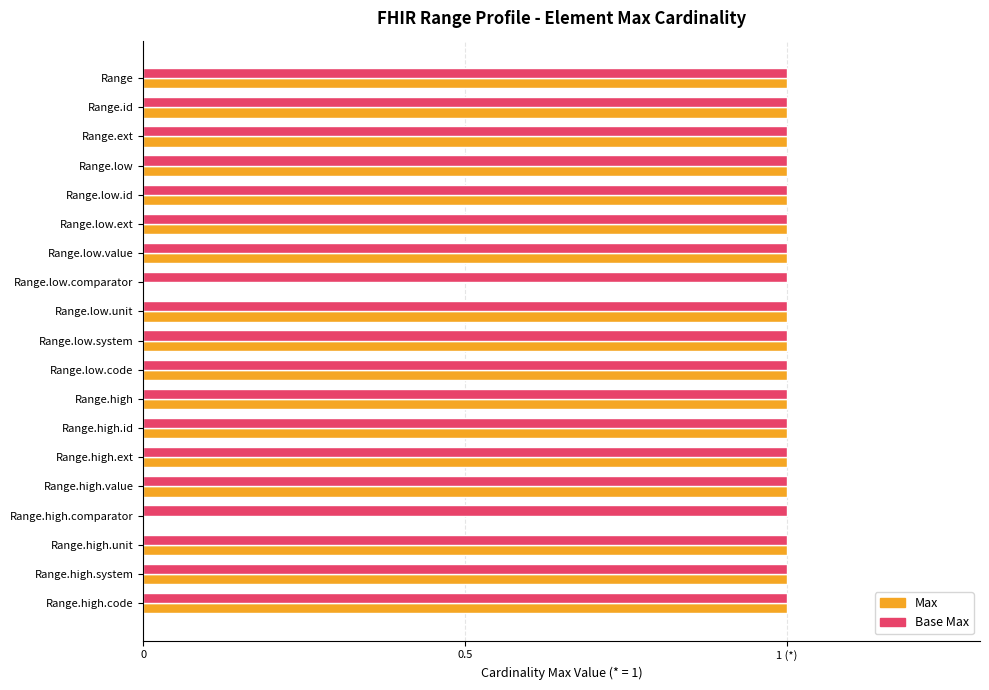

What are all the series names shown in the legend?

Max, Base Max